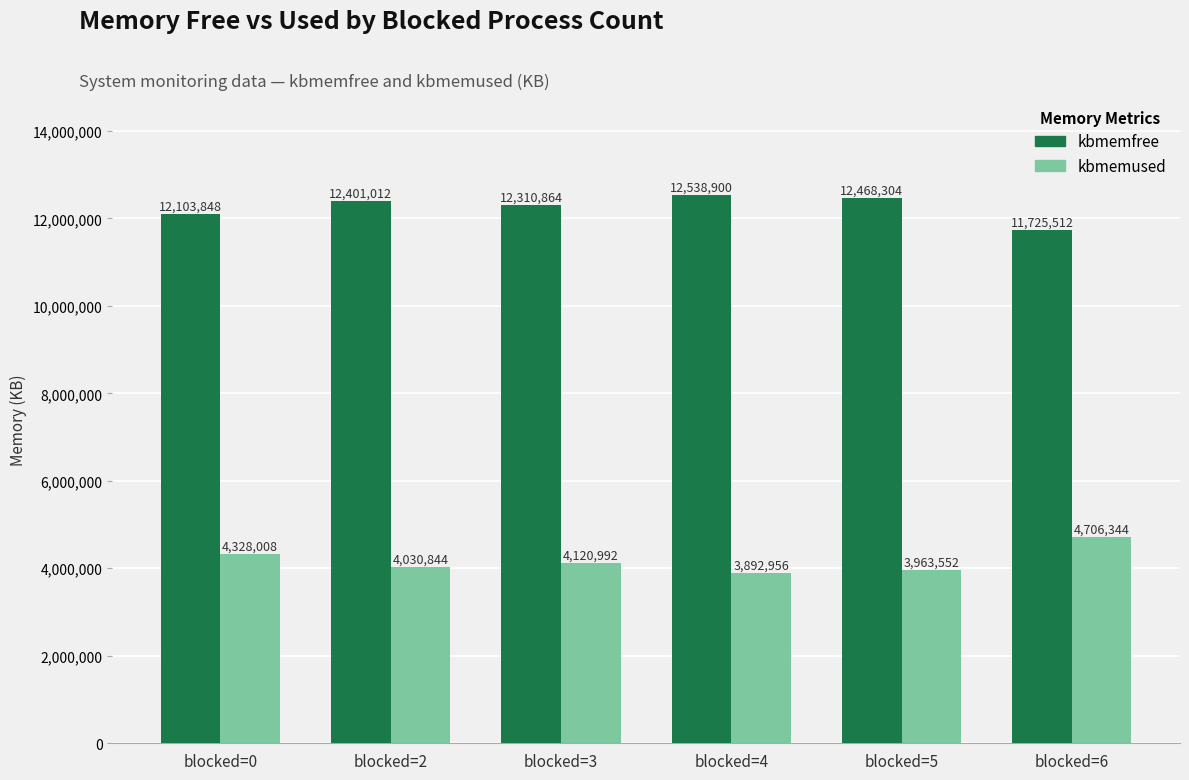

What is the difference between the highest and lowest values at blocked=2?

8370168